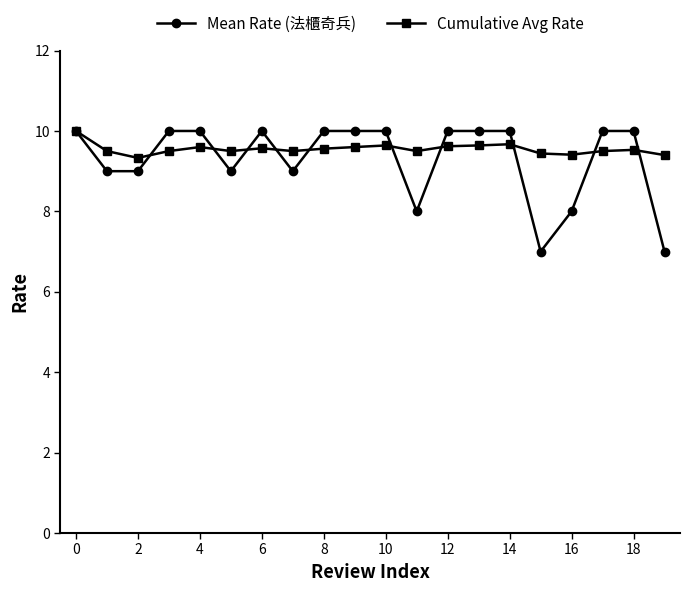

What is the value of the Mean Rate (法櫃奇兵) point at the 8th from the left?

9.0